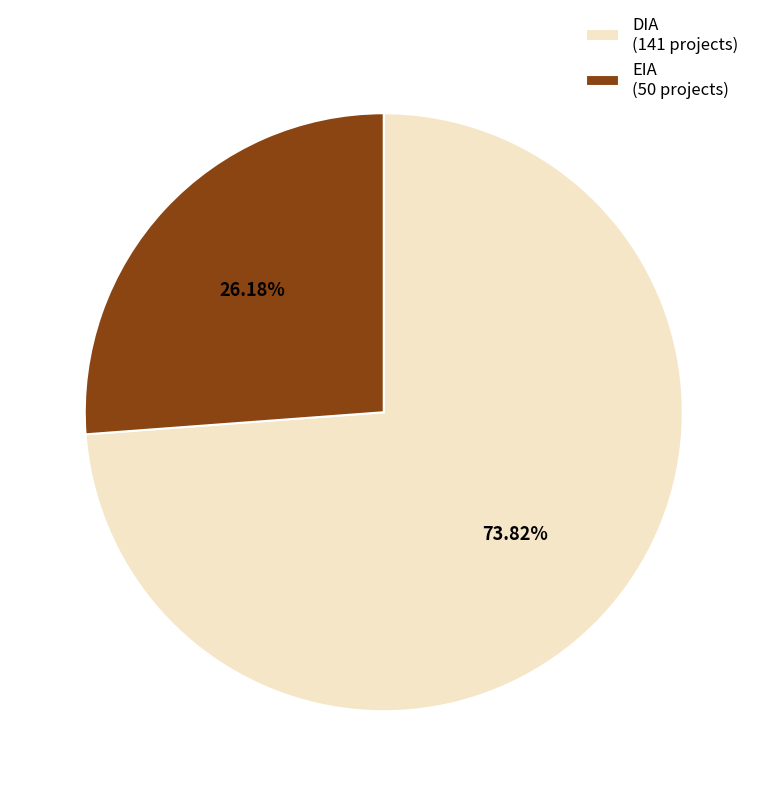

Is EIA the majority of the pie?

No